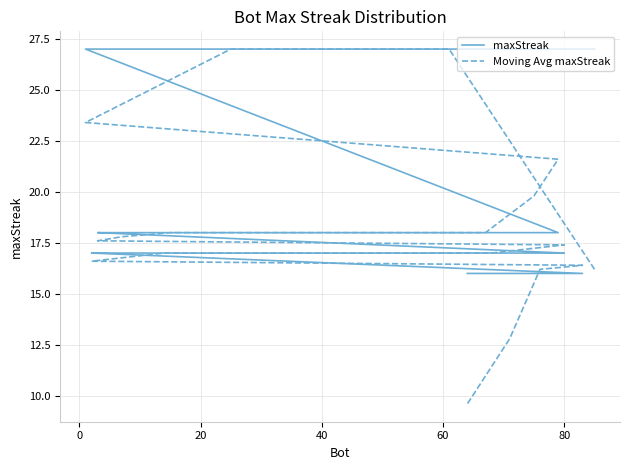

How many data points in Moving Avg maxStreak are less than 17?

7